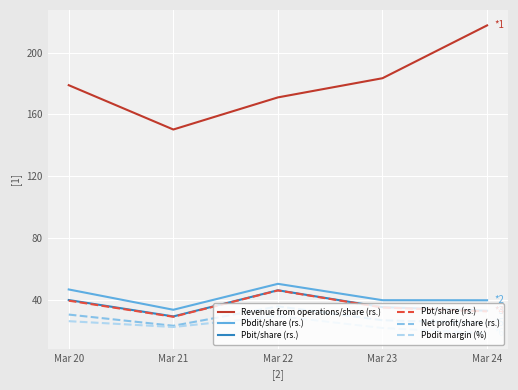

What is the sum of the Pbdit/share (rs.) values at Mar 21 and Mar 24?

73.0